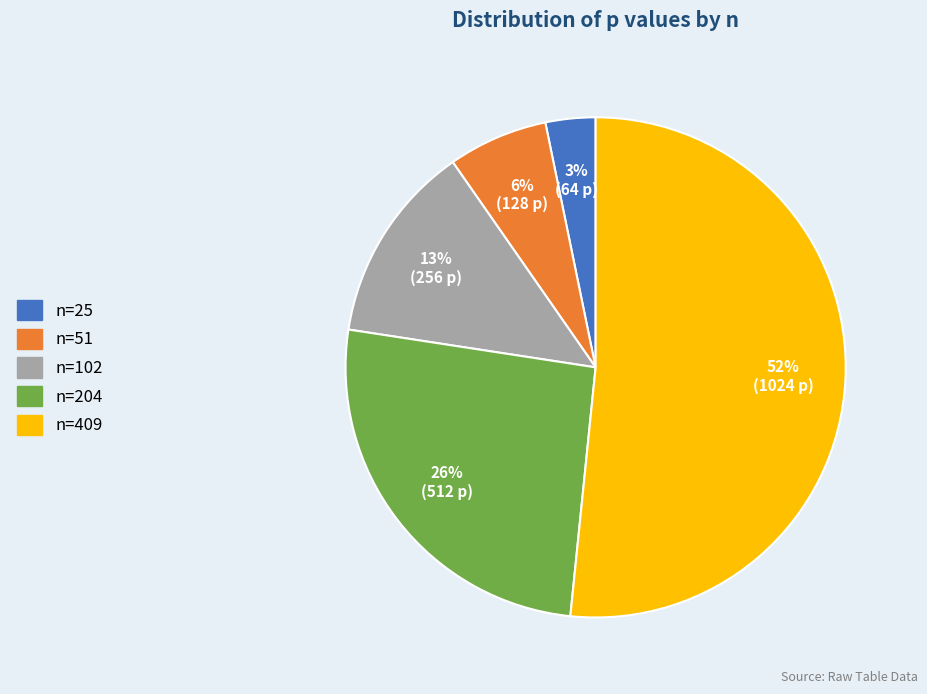

How many slices are in this pie chart?

5